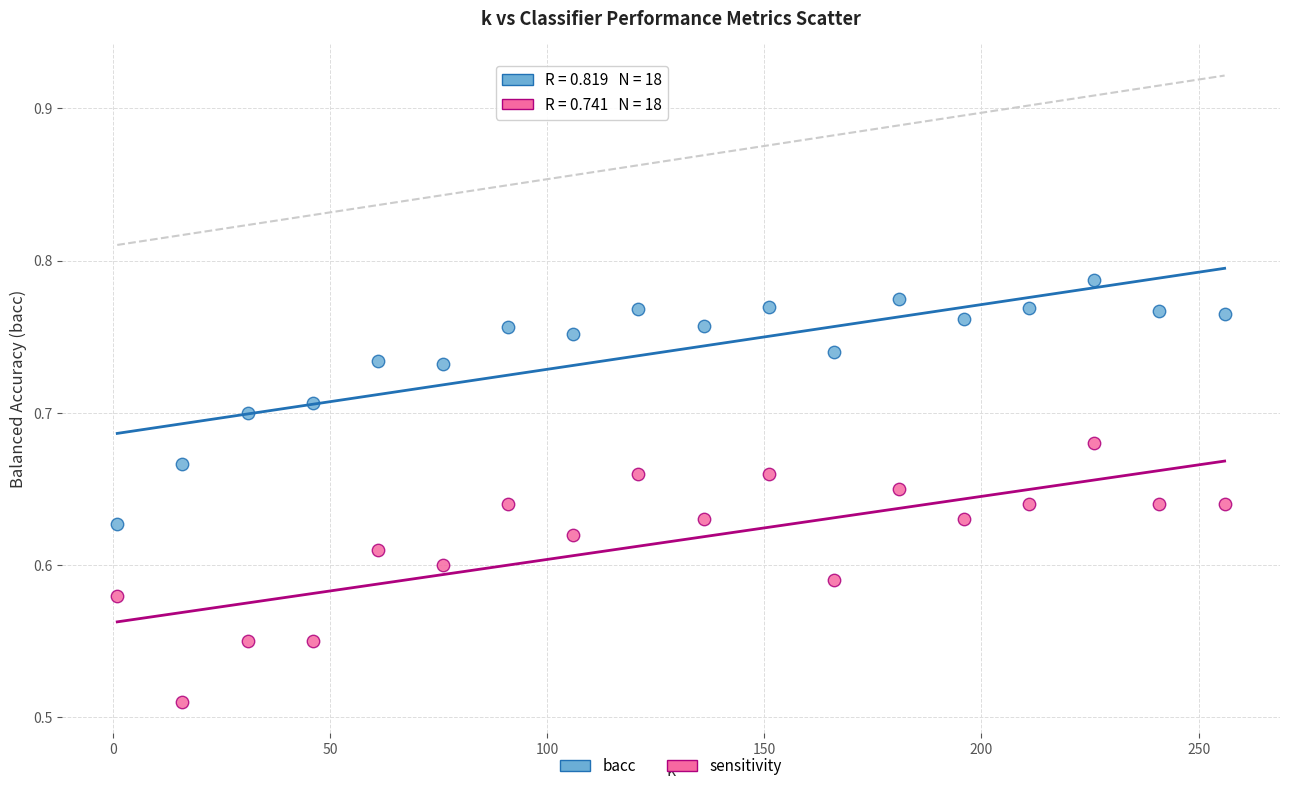

Which series reaches the maximum Y coordinate?

bacc